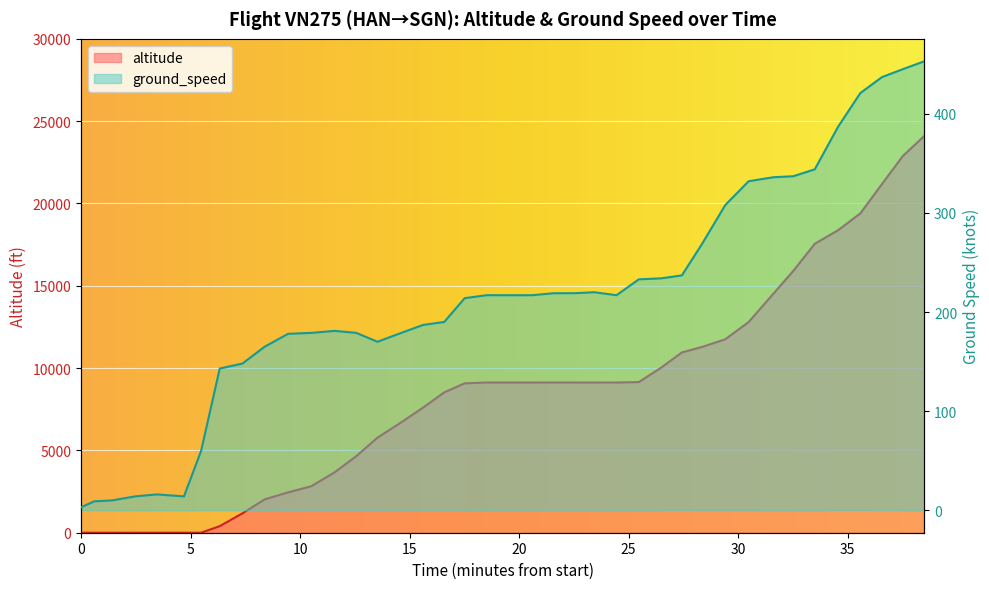

Which series has the widest spread of values?

altitude